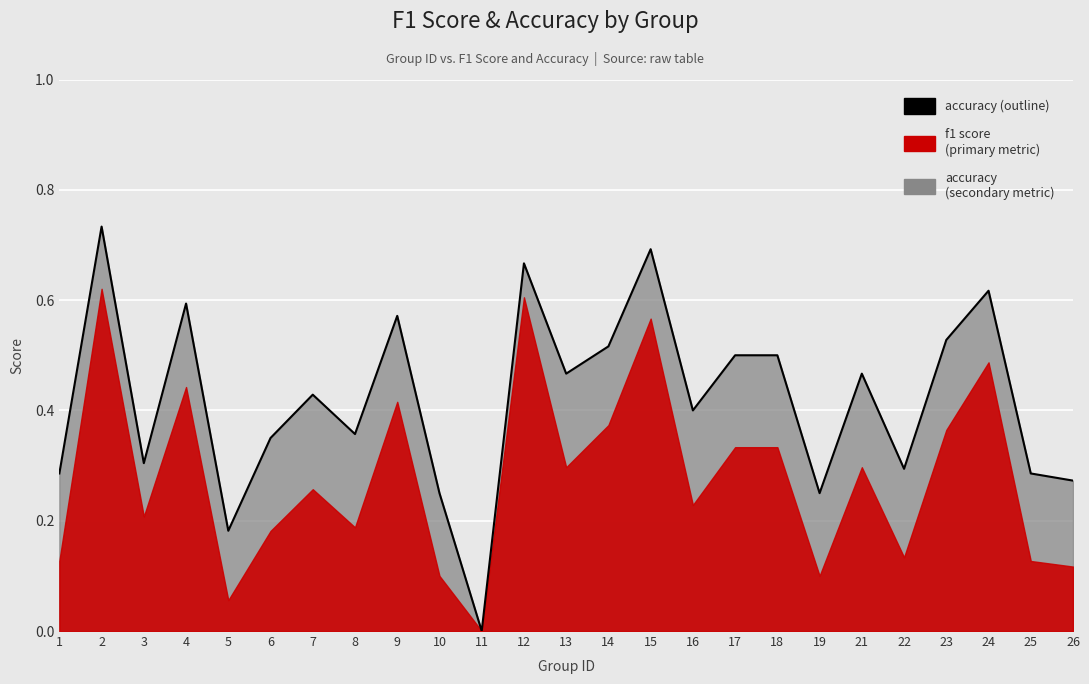

The chart shows a value of 1.0 at 24. True or false?

False